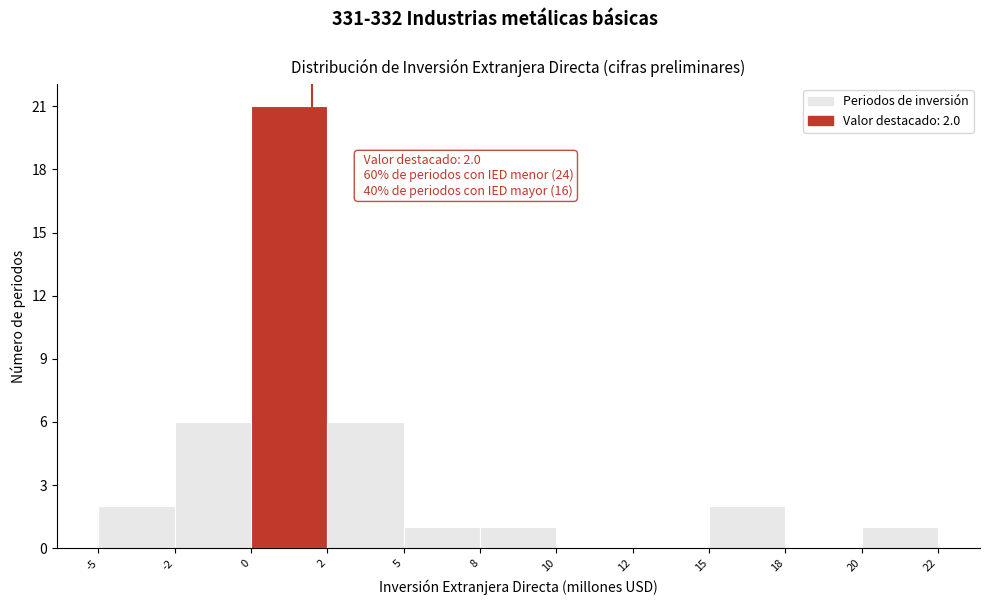

Reading right to left, transcribe all the data shown in this chart.

20=1	18=0	15=2	12=0	10=0	8=1	5=1	2=6	0=21	-2=6	-5=2